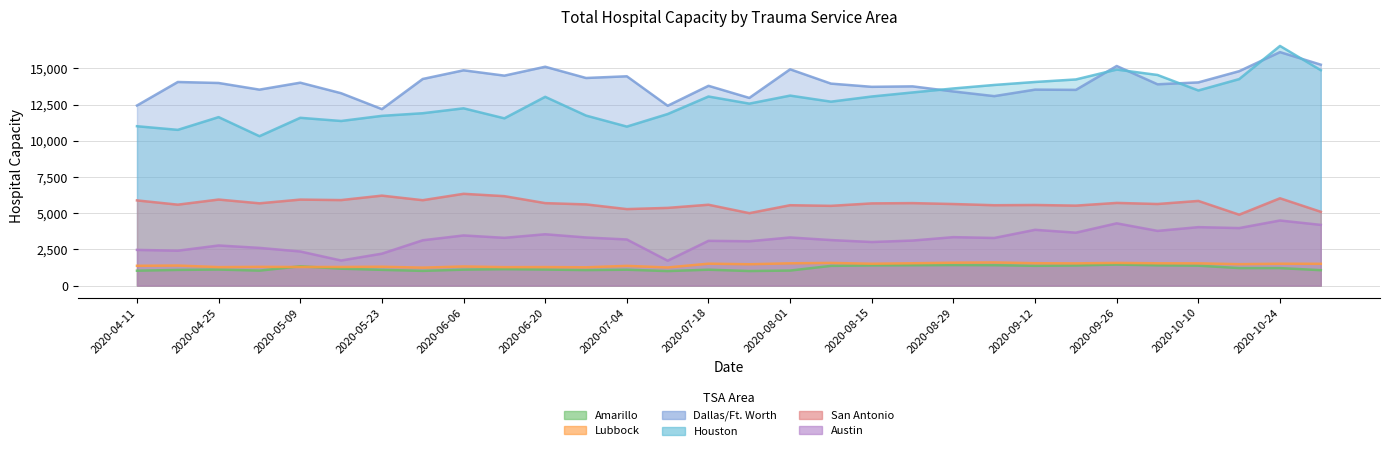

What is the maximum value for Houston?

16558